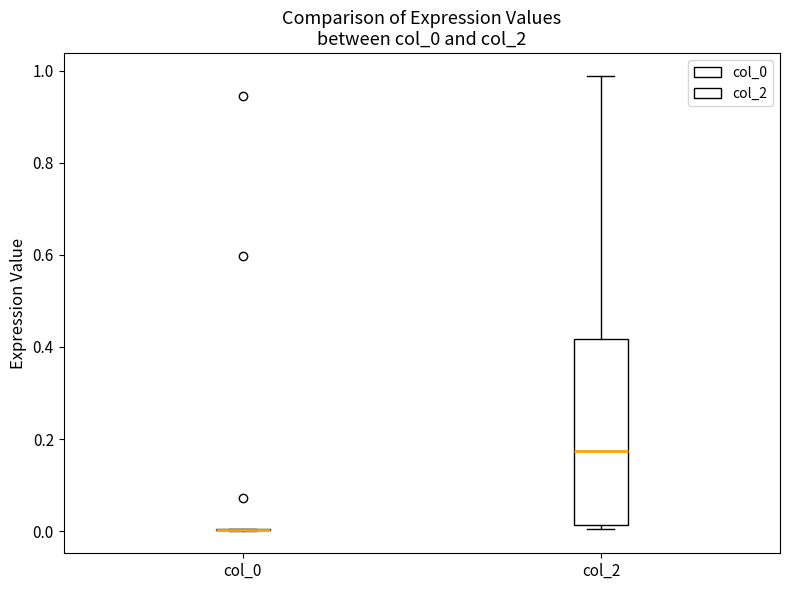

Reading left to right, read every box against the y-axis: the position of its median line, the range the box covers, and the ends of its whiskers. The values are not printed on the chart, so give them approximately, as read against the axis.

col_0: box collapsed to a line at 0.00, whiskers 0.00 to 0.00
col_2: median 0.18, box 0.02 to 0.42, whiskers 0.00 to 0.98